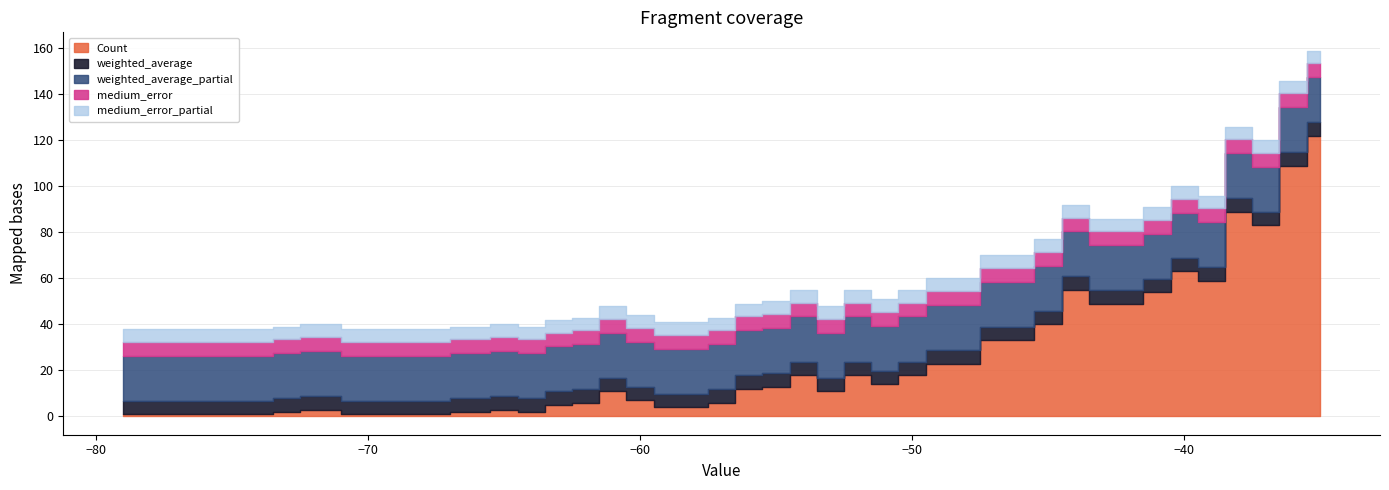

What is the difference between the highest and lowest values at -35?

120.0